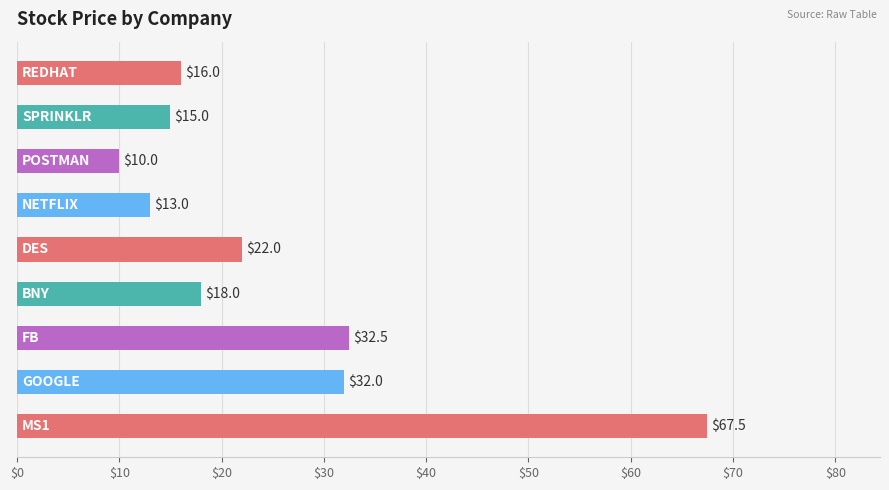

How many bars are there in total?

9